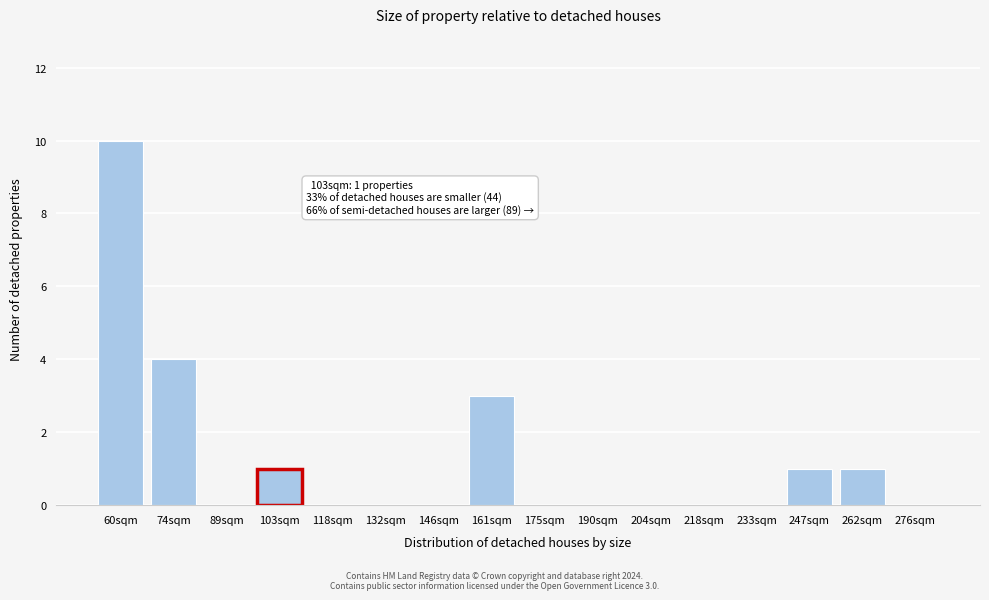

Reading left to right, what are all the values shown in this chart?

60sqm=10	74sqm=4	89sqm=0	103sqm=1	118sqm=0	132sqm=0	146sqm=0	161sqm=3	175sqm=0	190sqm=0	204sqm=0	218sqm=0	233sqm=0	247sqm=1	262sqm=1	276sqm=0